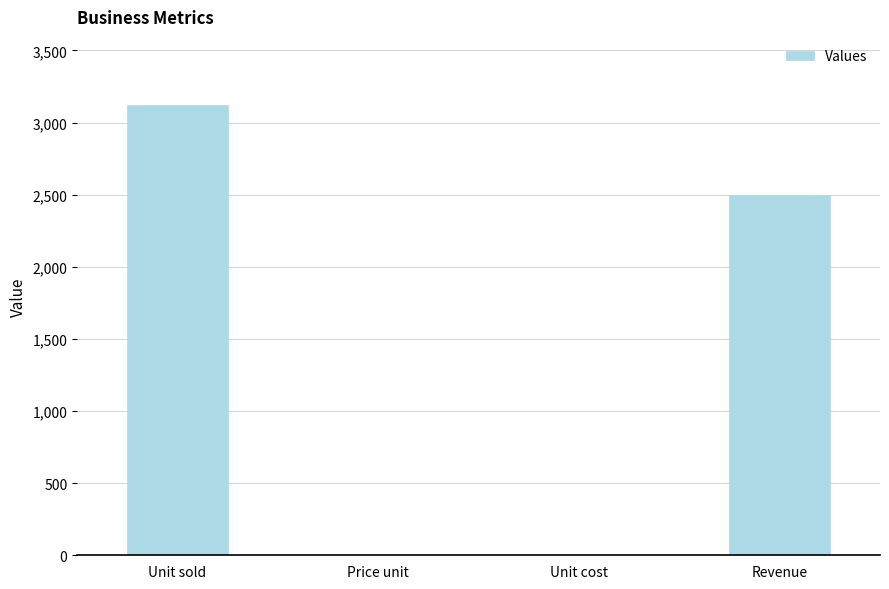

Between Unit sold and Price unit, which is larger?

Unit sold